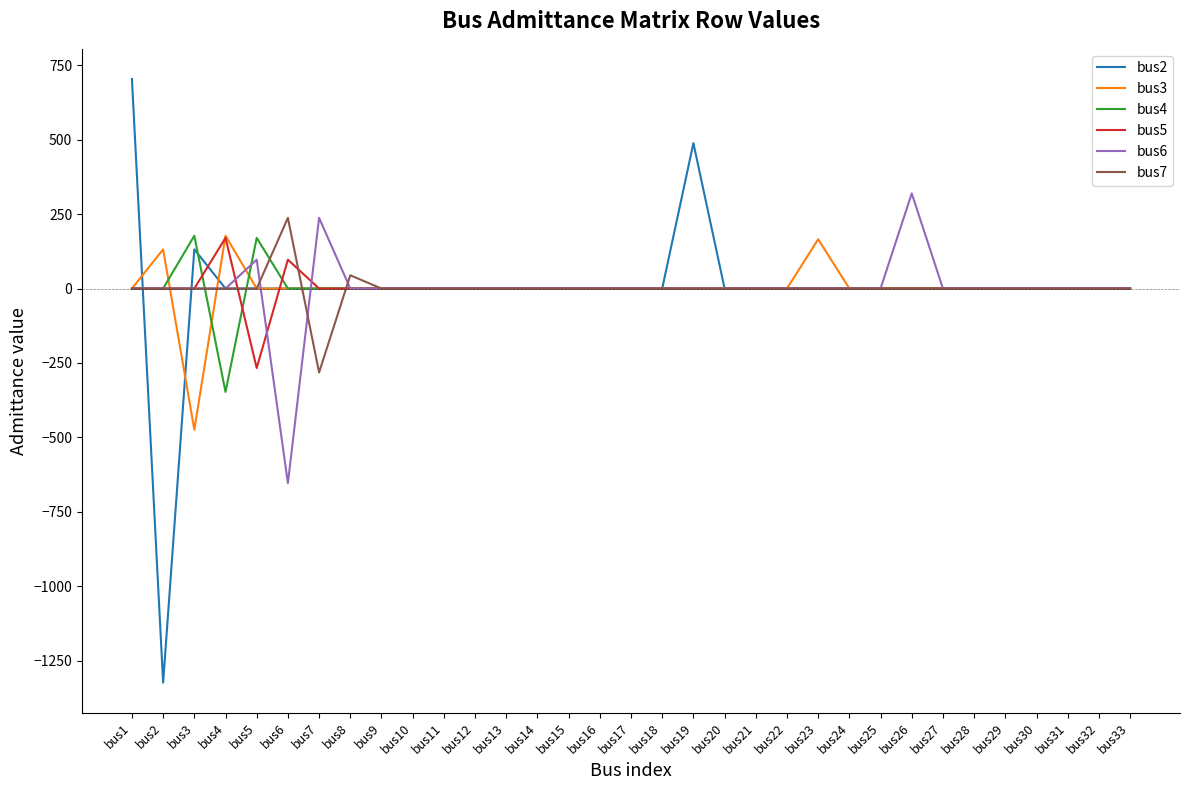

Which series has the largest range (max minus min)?

bus2